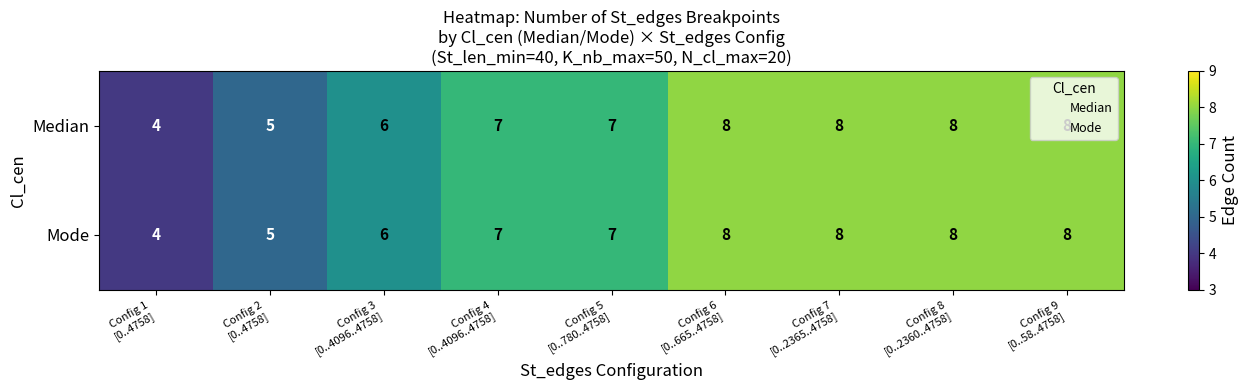

How many Median values are between 6 and 8?

7